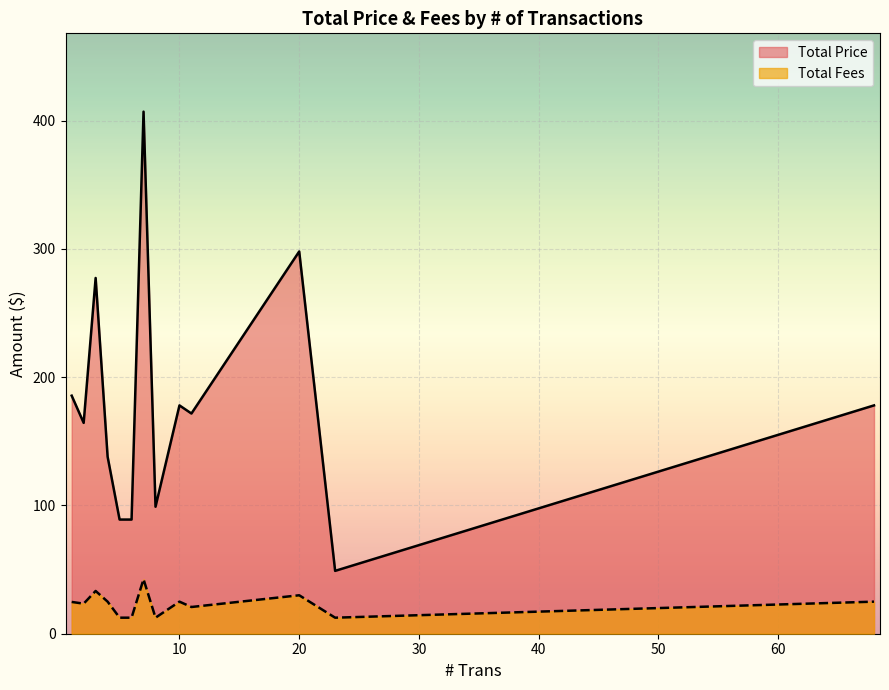

True or false: Total Fees and Total Price intersect in this chart.

False